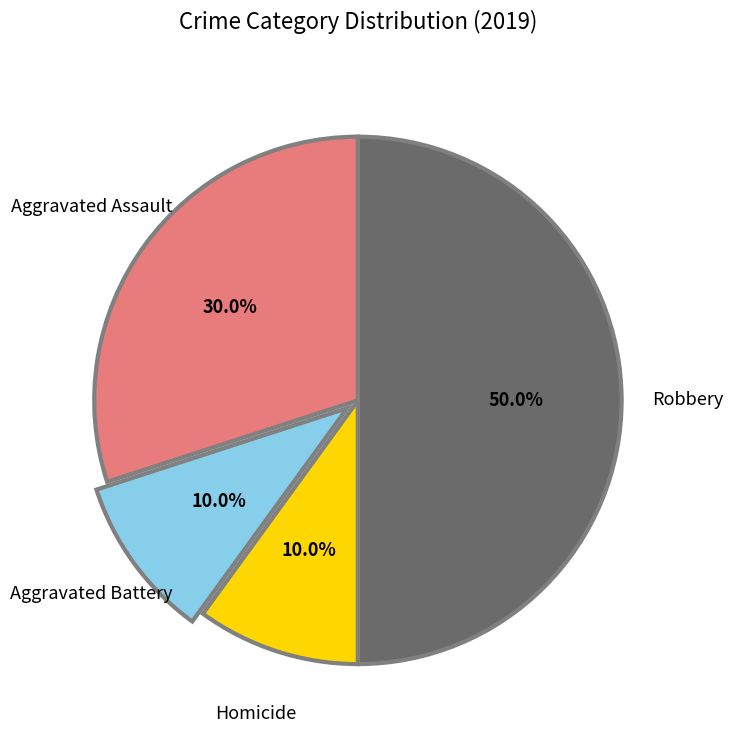

How many slices are in this pie chart?

4